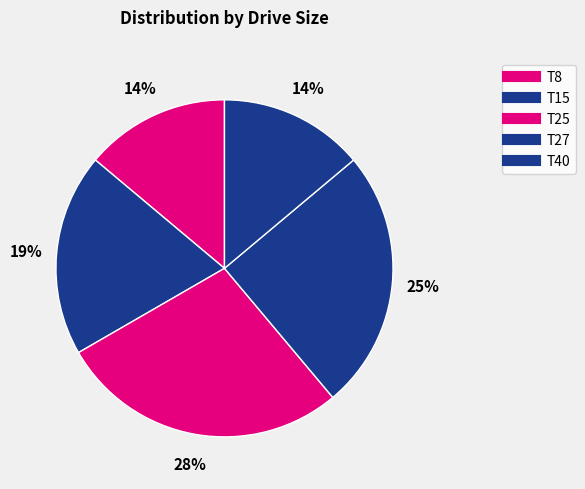

Count the number of slices in the pie.

5